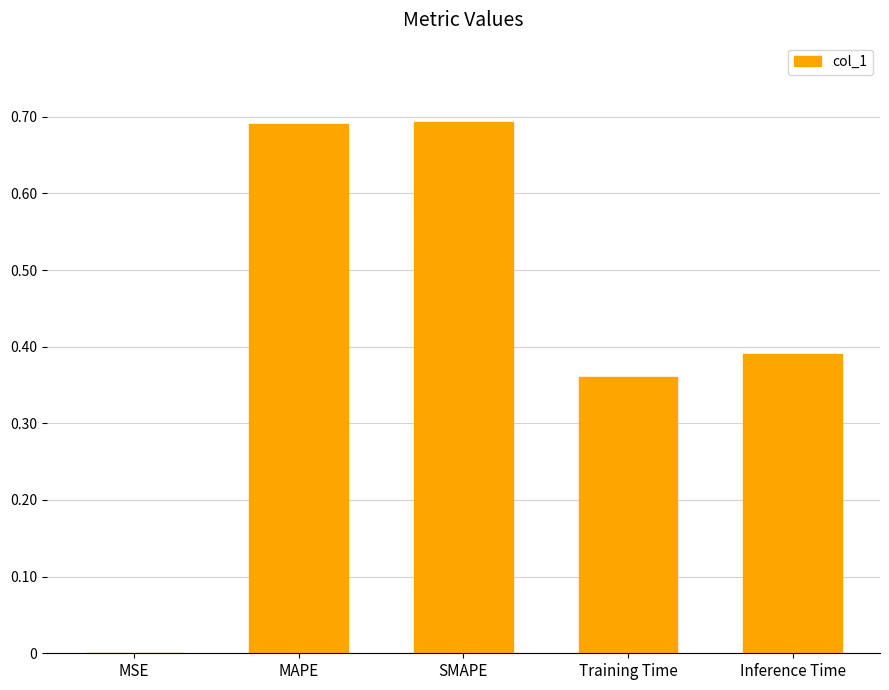

What is the sum of all values?

2.1